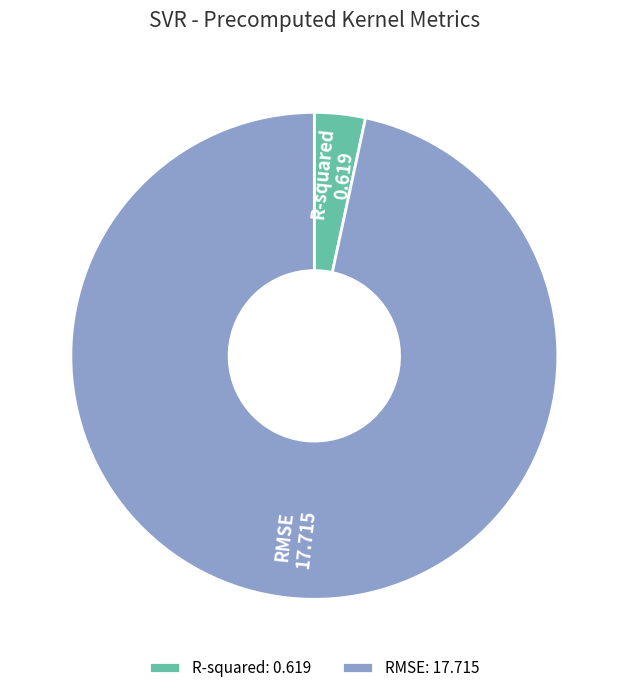

What is the majority slice?

RMSE